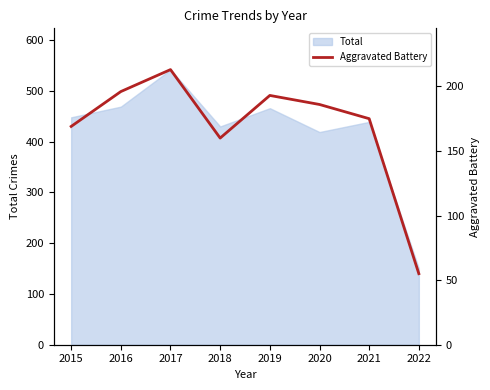

True or false: the data has more than 1 interior local peaks.

True